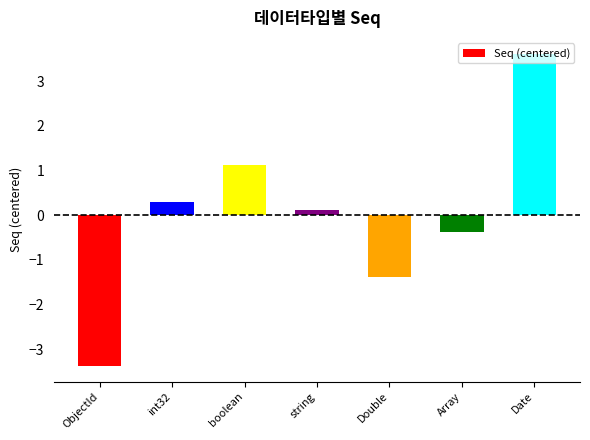

At which label is the value closest to 0?

string